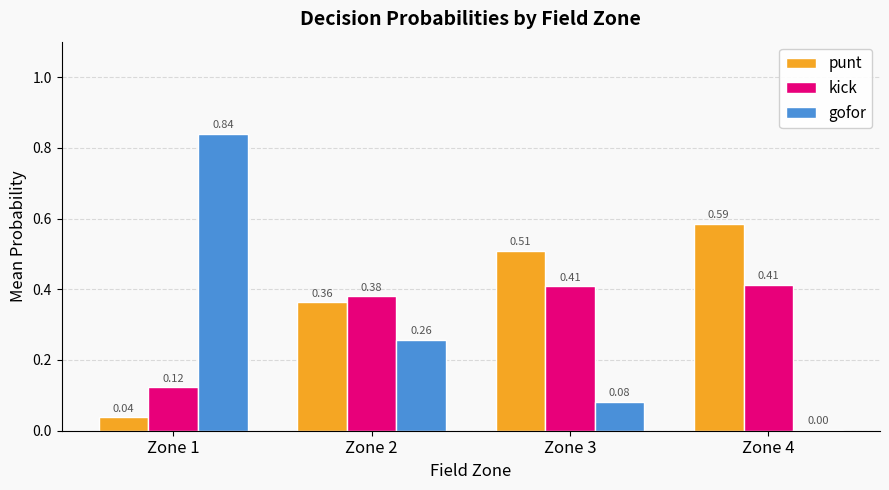

At which label is punt closest to 0?

Zone 1